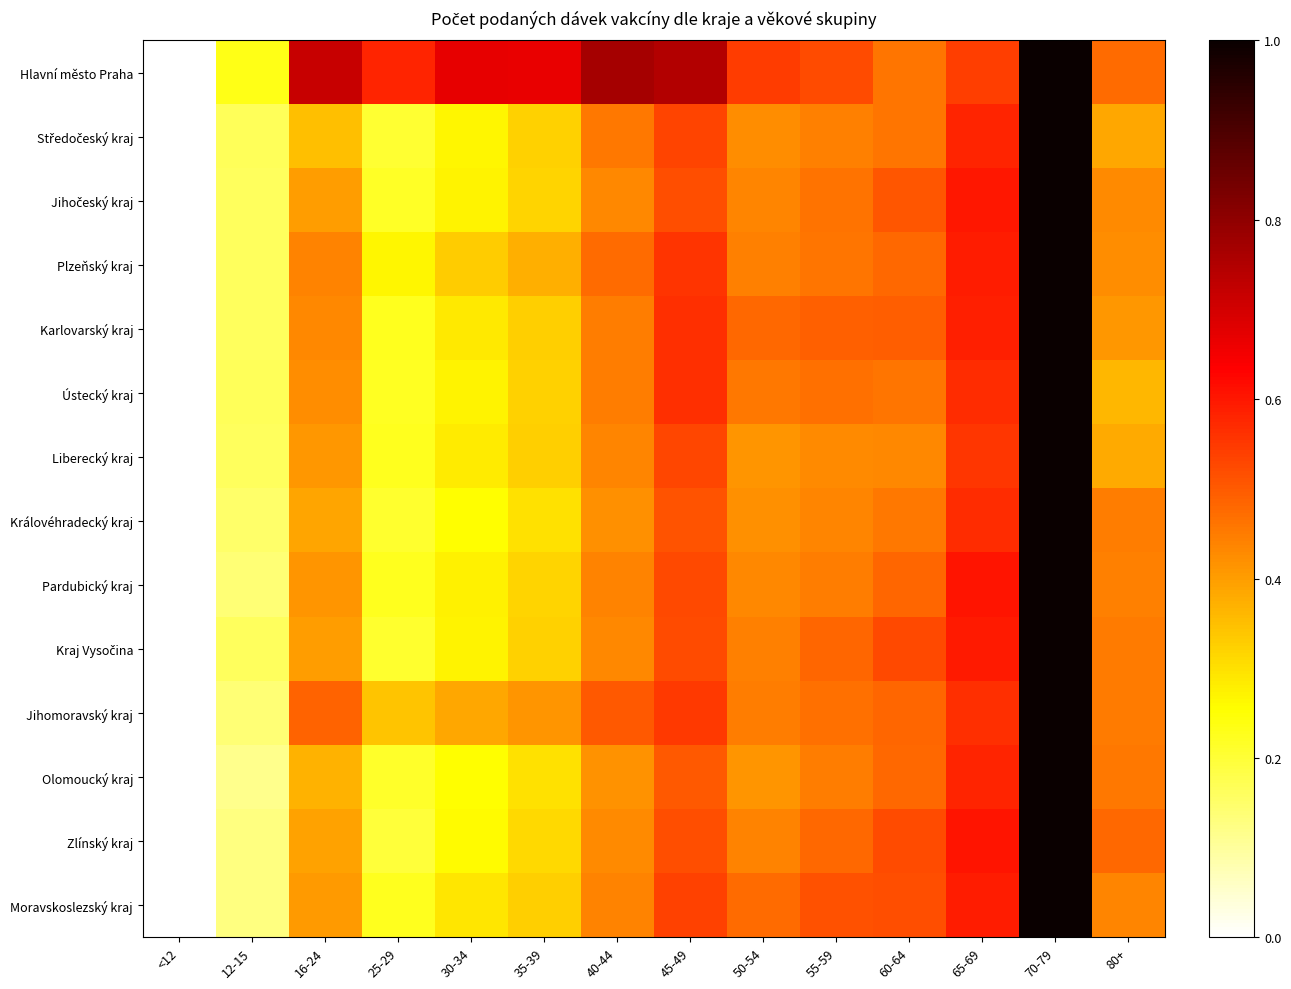

Which series has the largest total across all categories?

Hlavní město Praha